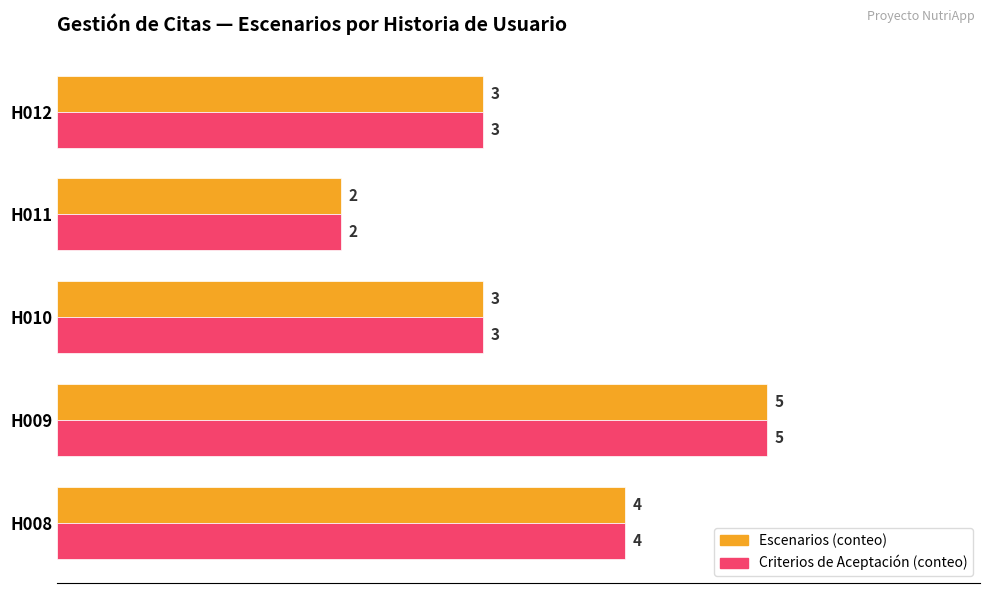

At which category is the sum across all series the highest?

H009